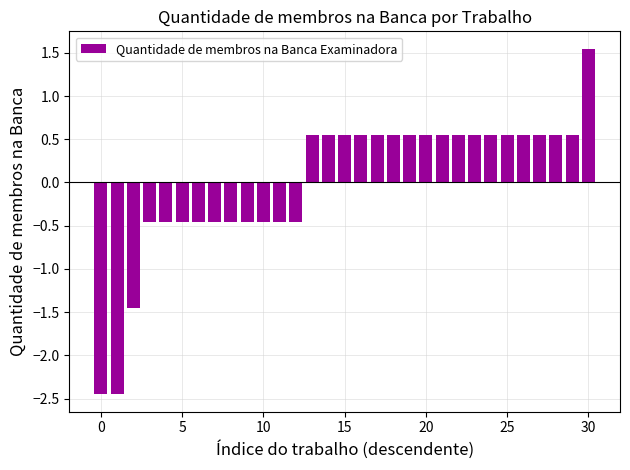

How many values are between 0 and 1?

17